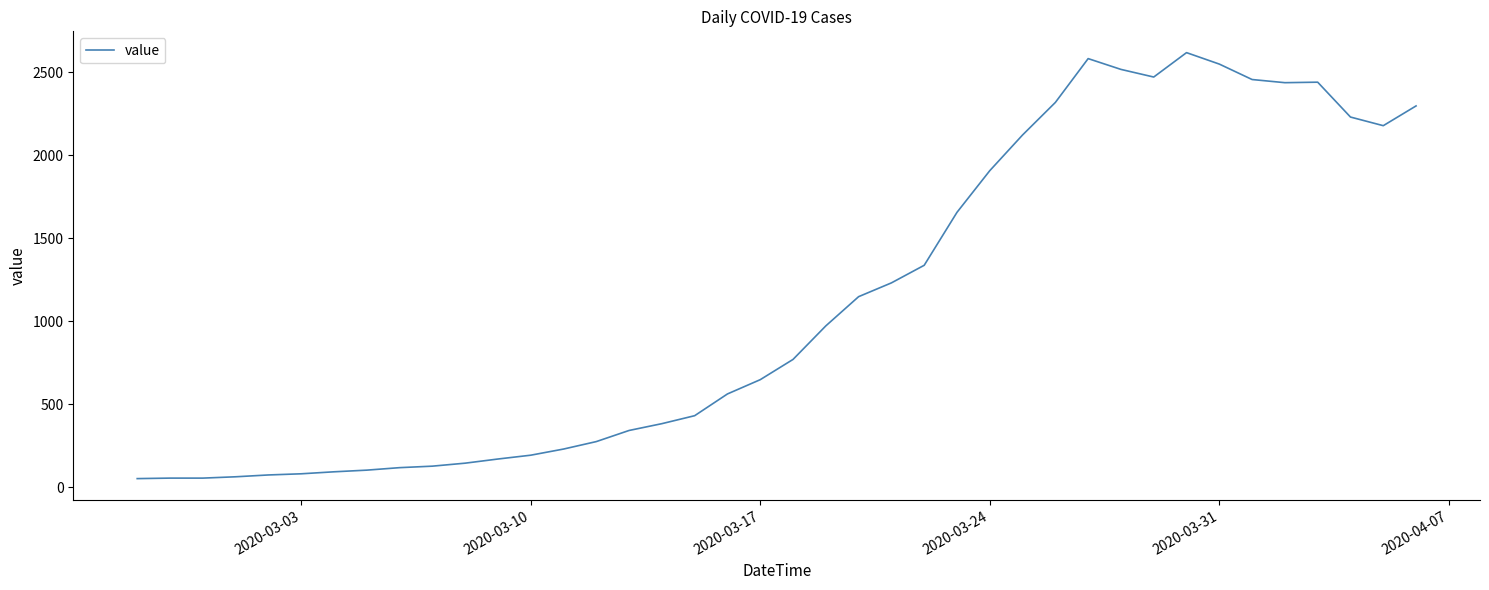

What is the maximum value shown in the chart?

2617